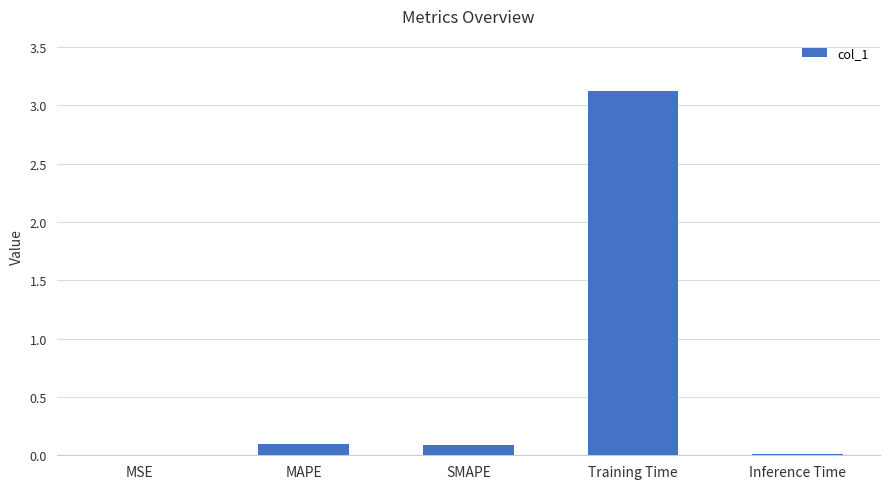

What is the greatest value displayed?

3.1